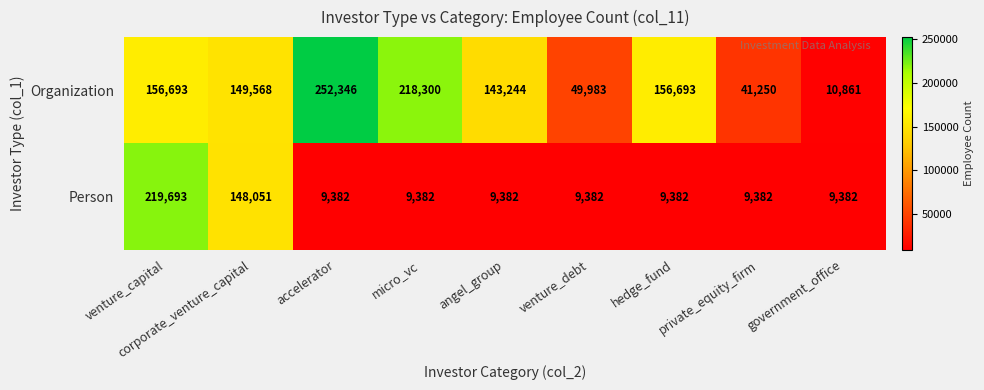

The value of Organization at angel_group is 143244. True or false?

True